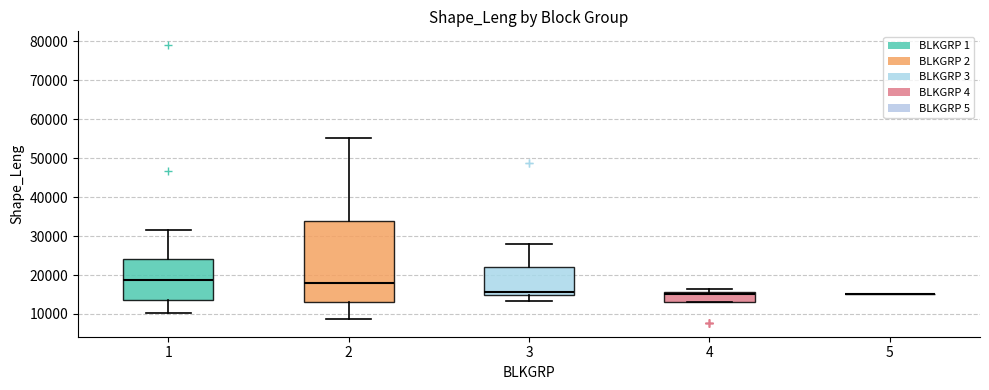

Reading left to right, read every box against the y-axis: the position of its median line, the range the box covers, and the ends of its whiskers. The values are not printed on the chart, so give them approximately, as read against the axis.

1: median 19000, box 14000 to 24000, whiskers 10000 to 31000
2: median 18000, box 13000 to 34000, whiskers 9000 to 55000
3: median 16000, box 15000 to 22000, whiskers 13000 to 28000
4: median 15000, box 13000 to 16000, whiskers 13000 to 16000 (just above the box's upper edge)
5: box collapsed to a line at 15000, whiskers 15000 to 15000